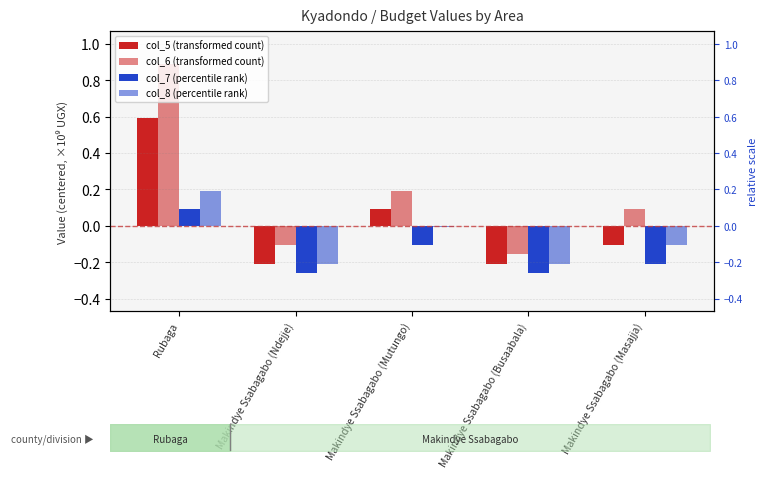

How many values in the col_5 (transformed count) series exceed 0?

2